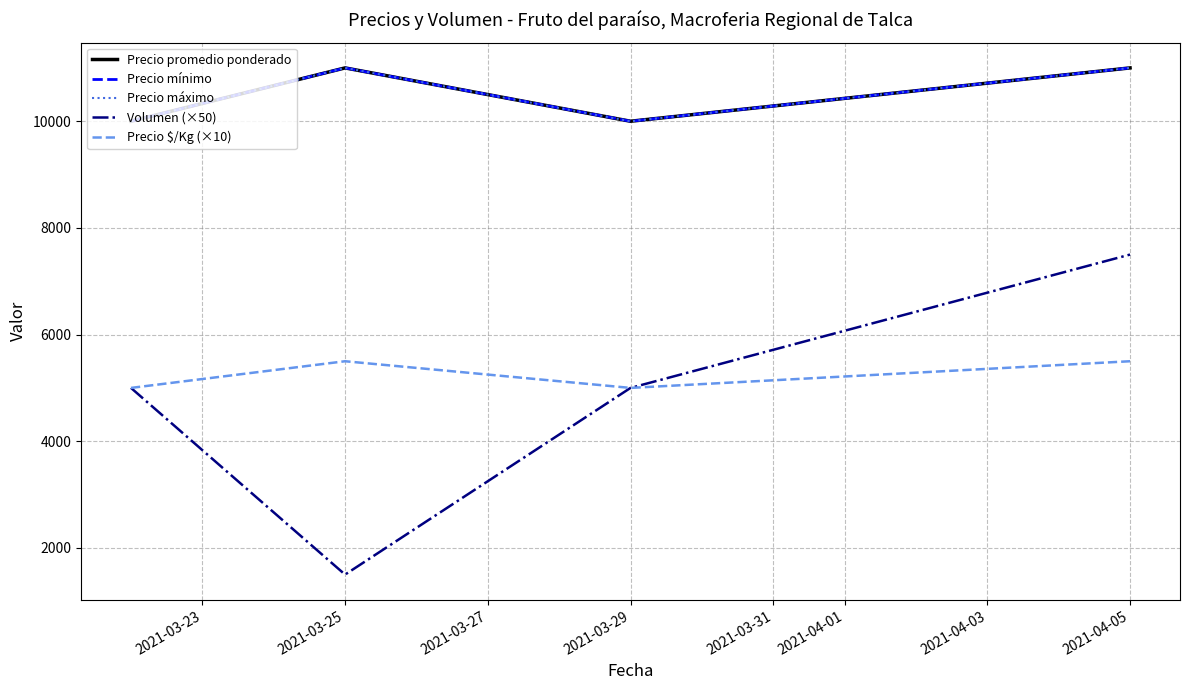

How many lines are shown in the chart?

5